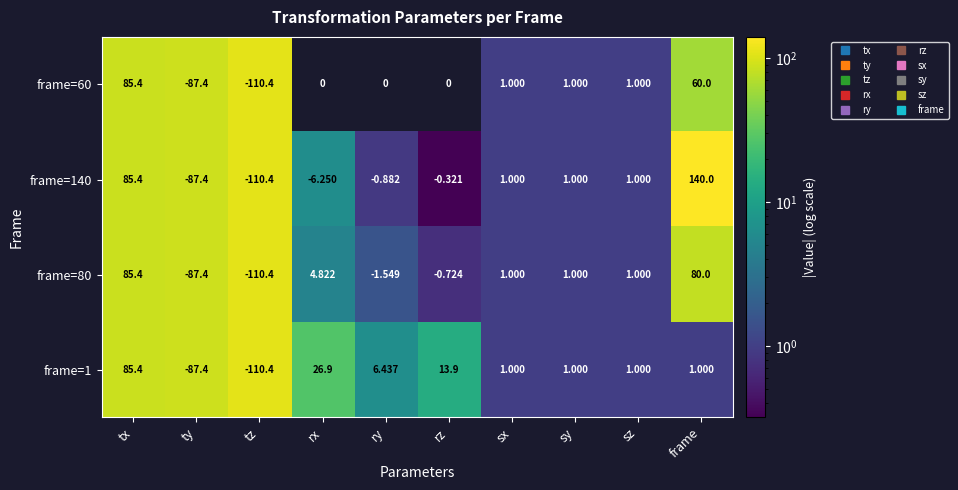

True or false: frame=60 has a value of 87.4 at ty.

True